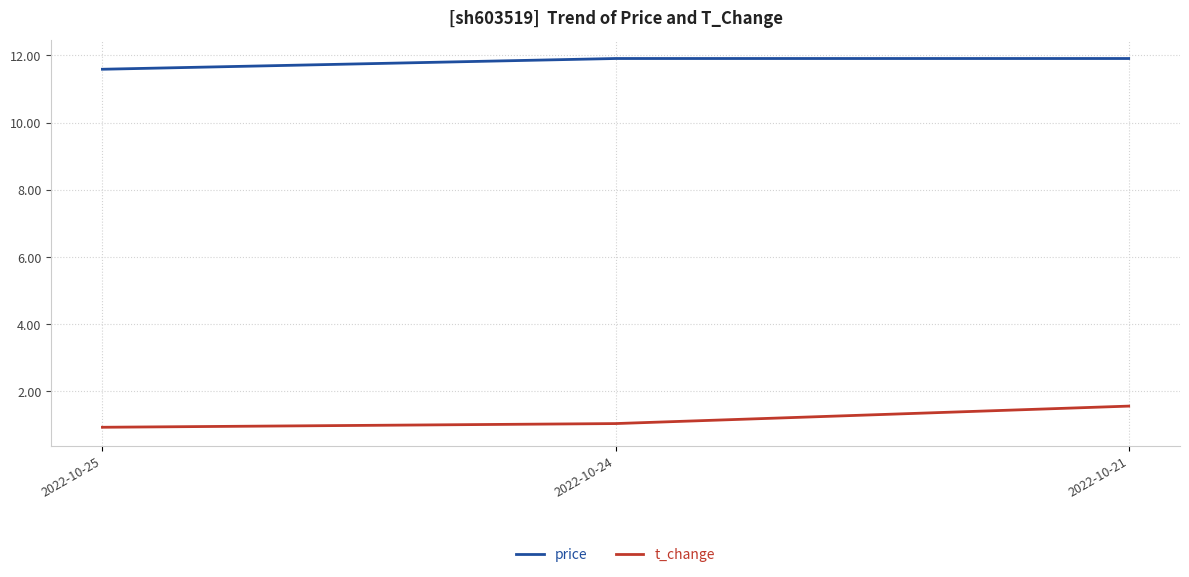

What is the spread (max minus min) of values at 2022-10-25?

10.7